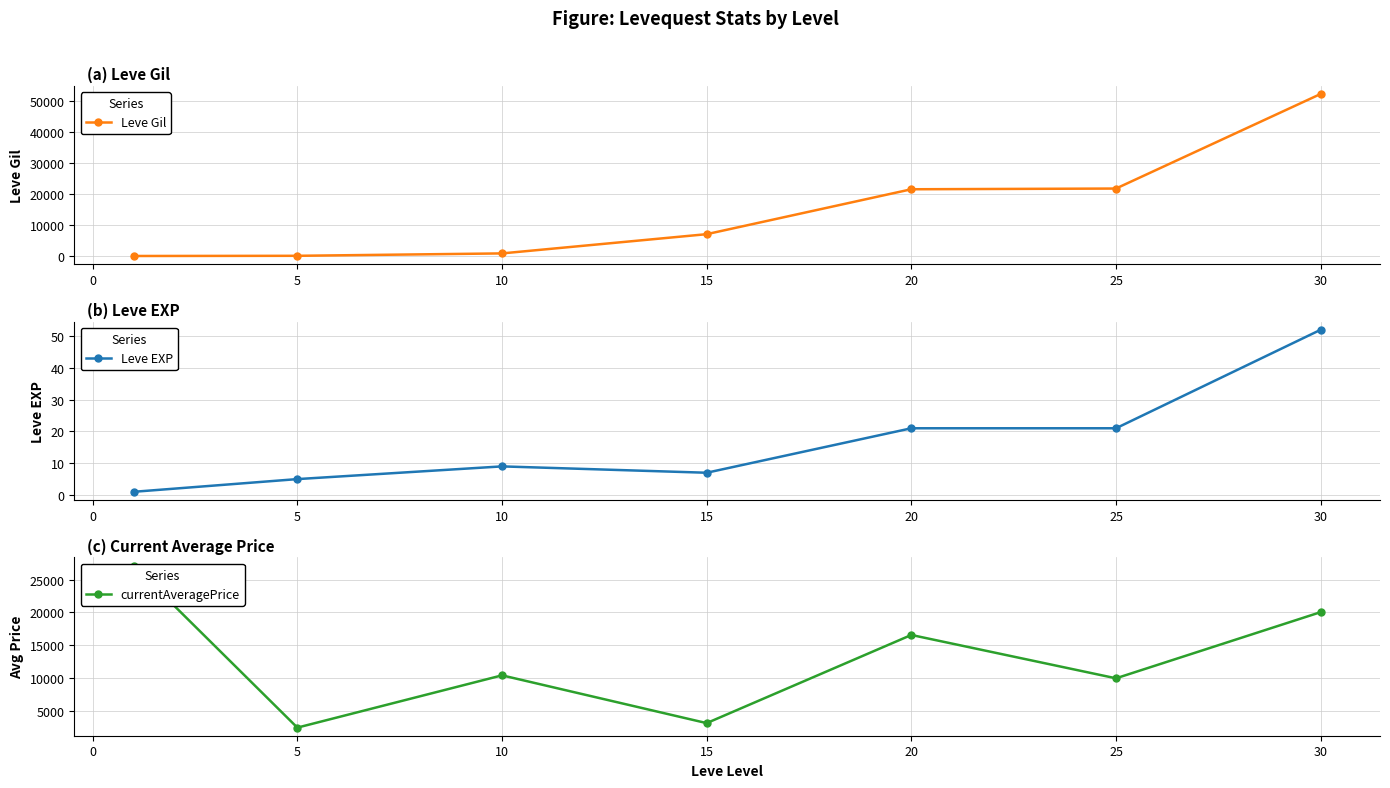

What is the average value of the Leve EXP series?

17